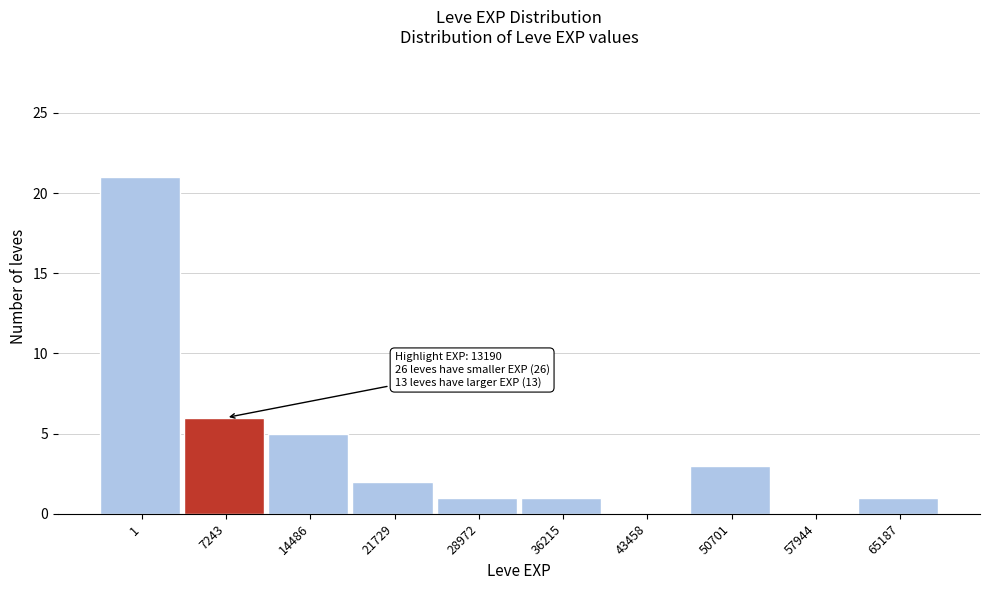

Reading left to right, transcribe all the data shown in this chart.

1=21	7243=6	14486=5	21729=2	28972=1	36215=1	43458=0	50701=3	57944=0	65187=1